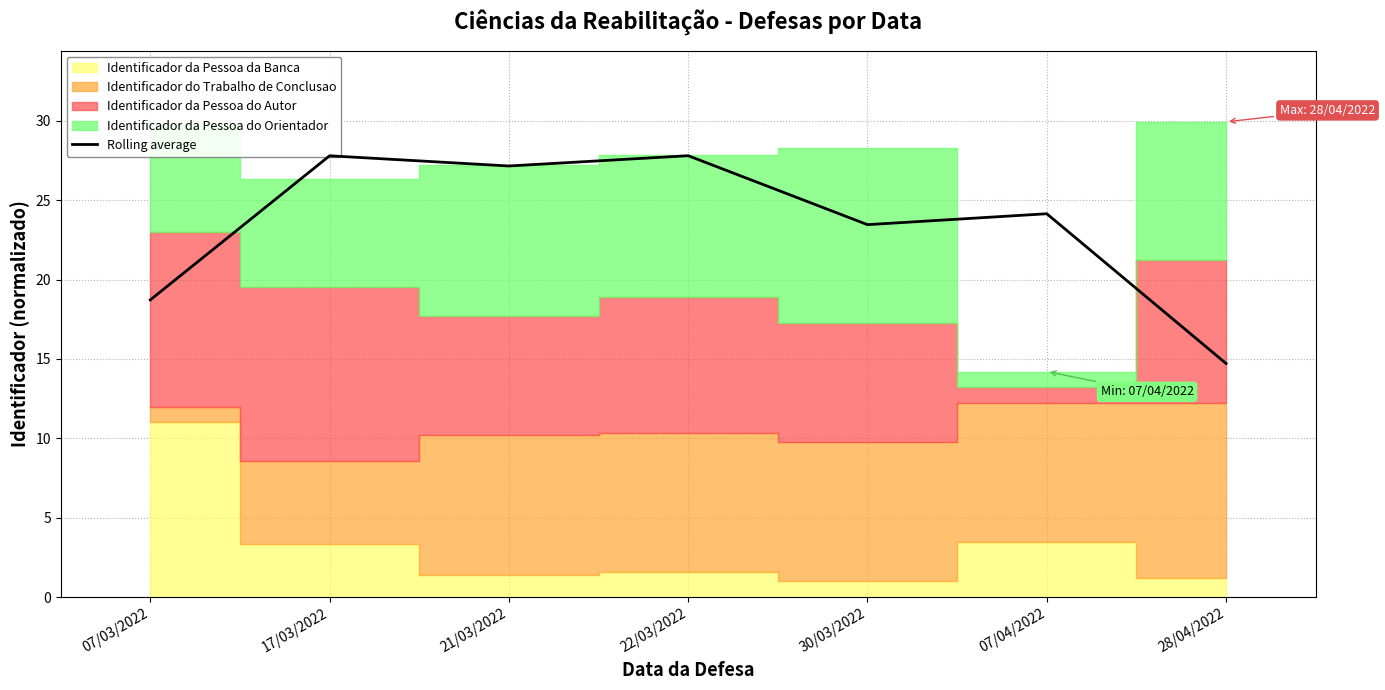

True or false: Rolling average has a value of 24.1 at 07/04/2022.

True